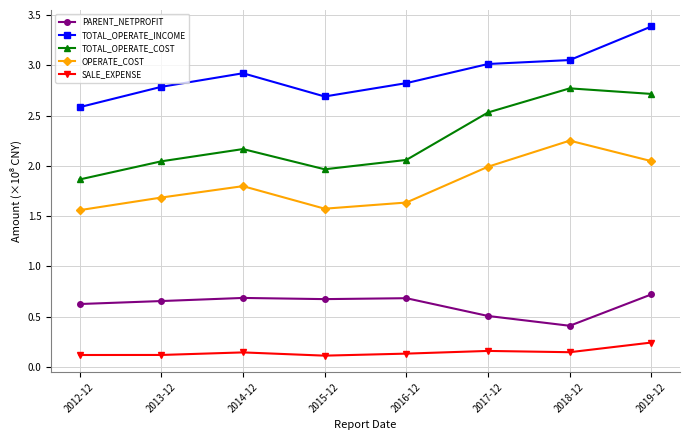

At which category is the sum across all series the highest?

2019-12